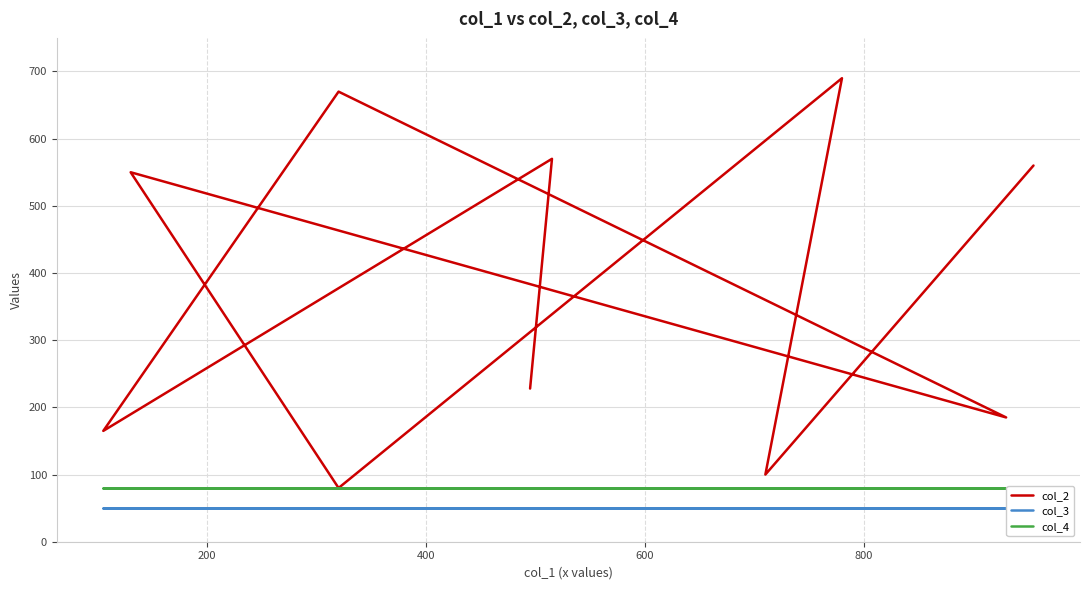

Reading right to left, transcribe all the data shown in this chart.

col_2: 228	570	165	670	185	550	80	690	100	560
col_3: 50	50	50	50	50	50	50	50	50	50
col_4: 80	80	80	80	80	80	80	80	80	80